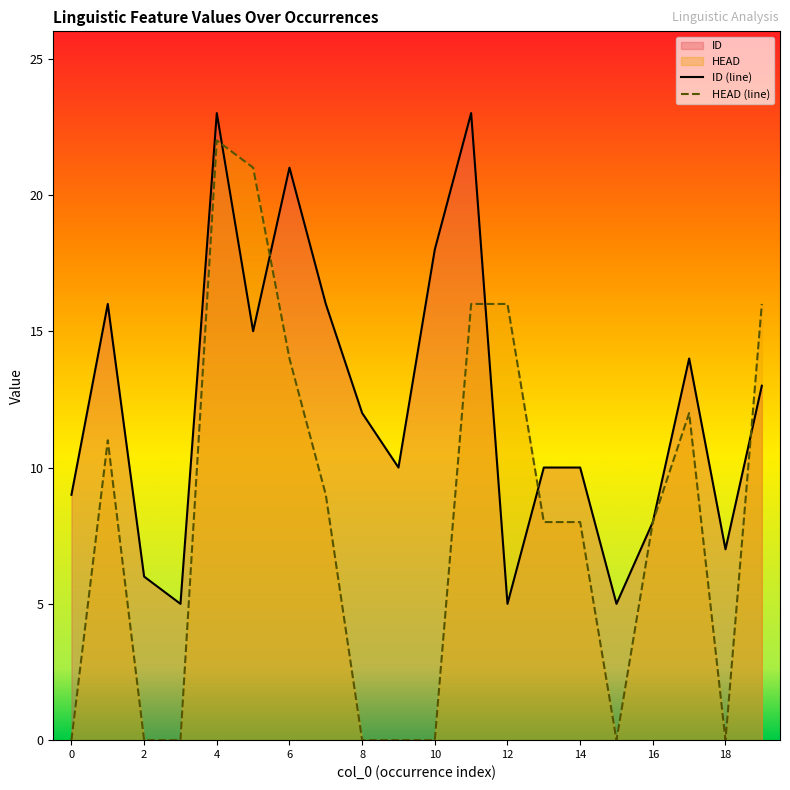

What is the average value of the ID (line) series?

12